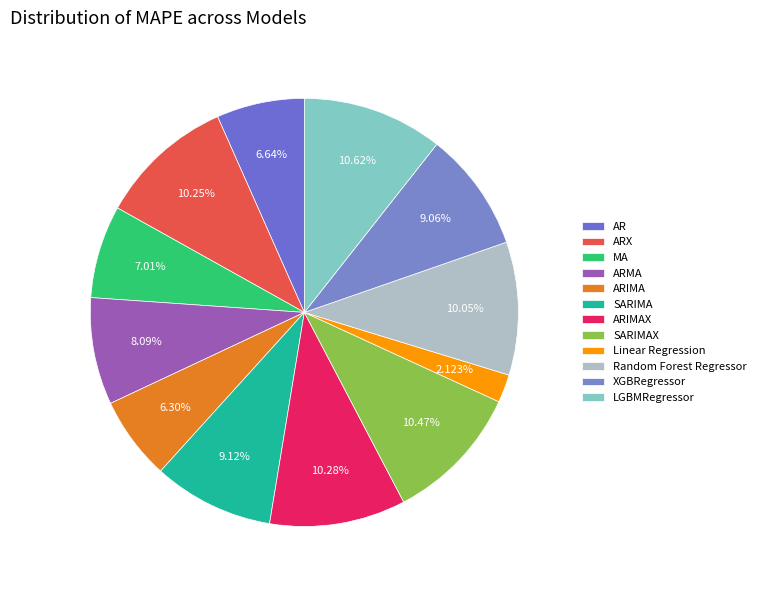

What is the total percentage of LGBMRegressor and Random Forest Regressor?

20.7%